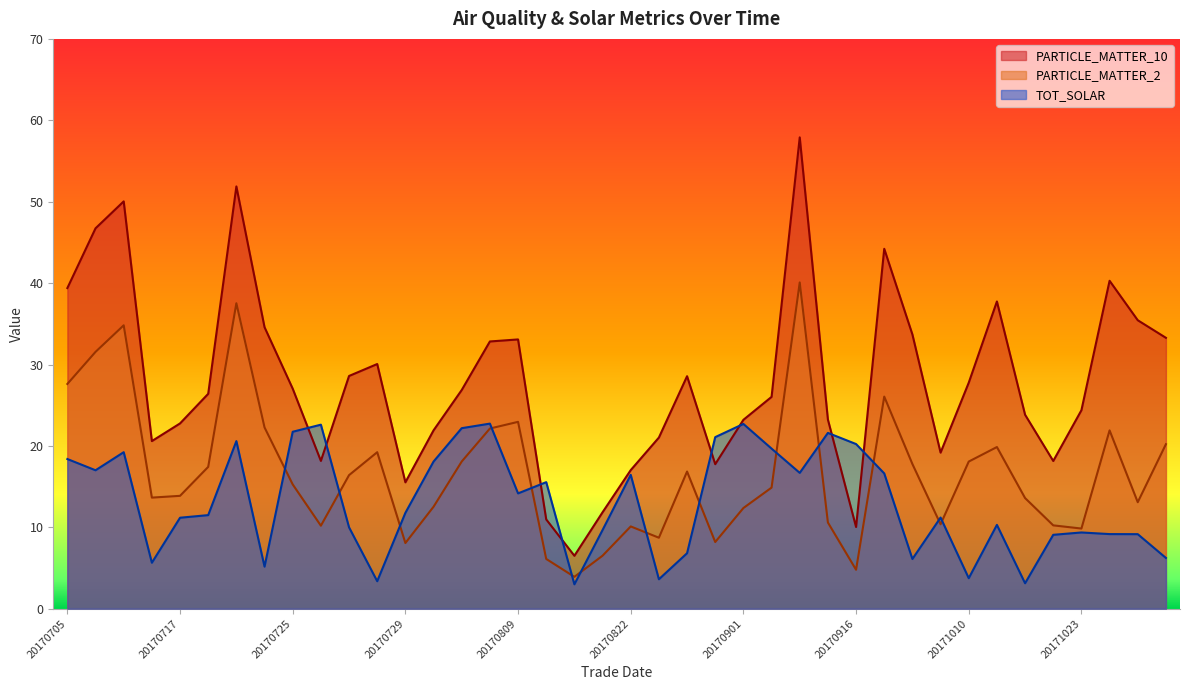

Rank the series at 20170807 from lowest to highest value.

PARTICLE_MATTER_2, TOT_SOLAR, PARTICLE_MATTER_10